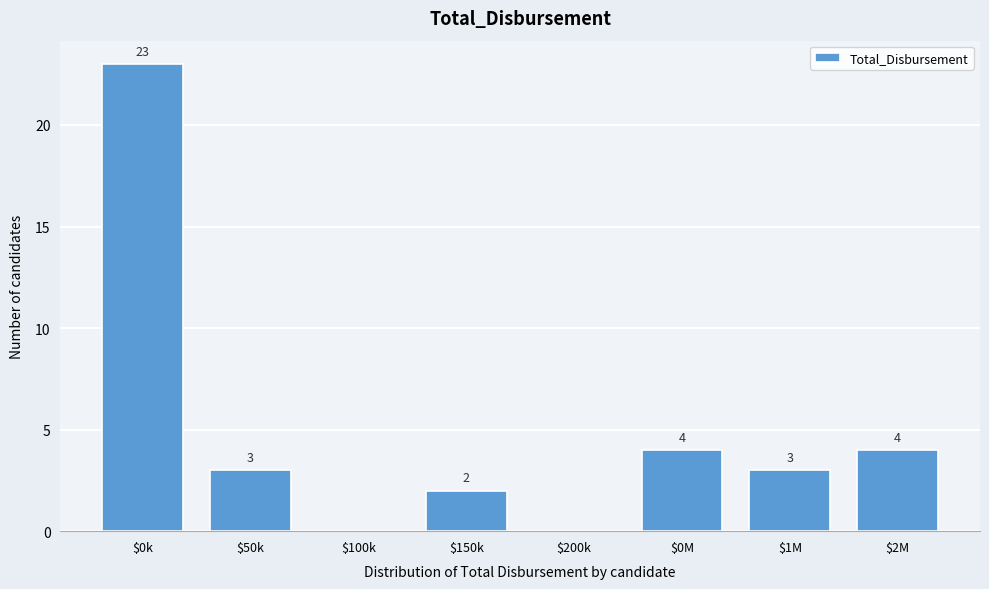

Where does the data first go above 3?

$0k